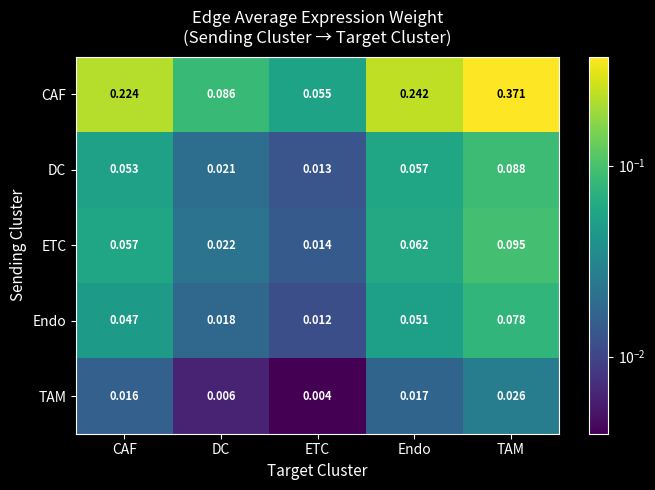

At which category is the sum across all series the highest?

TAM